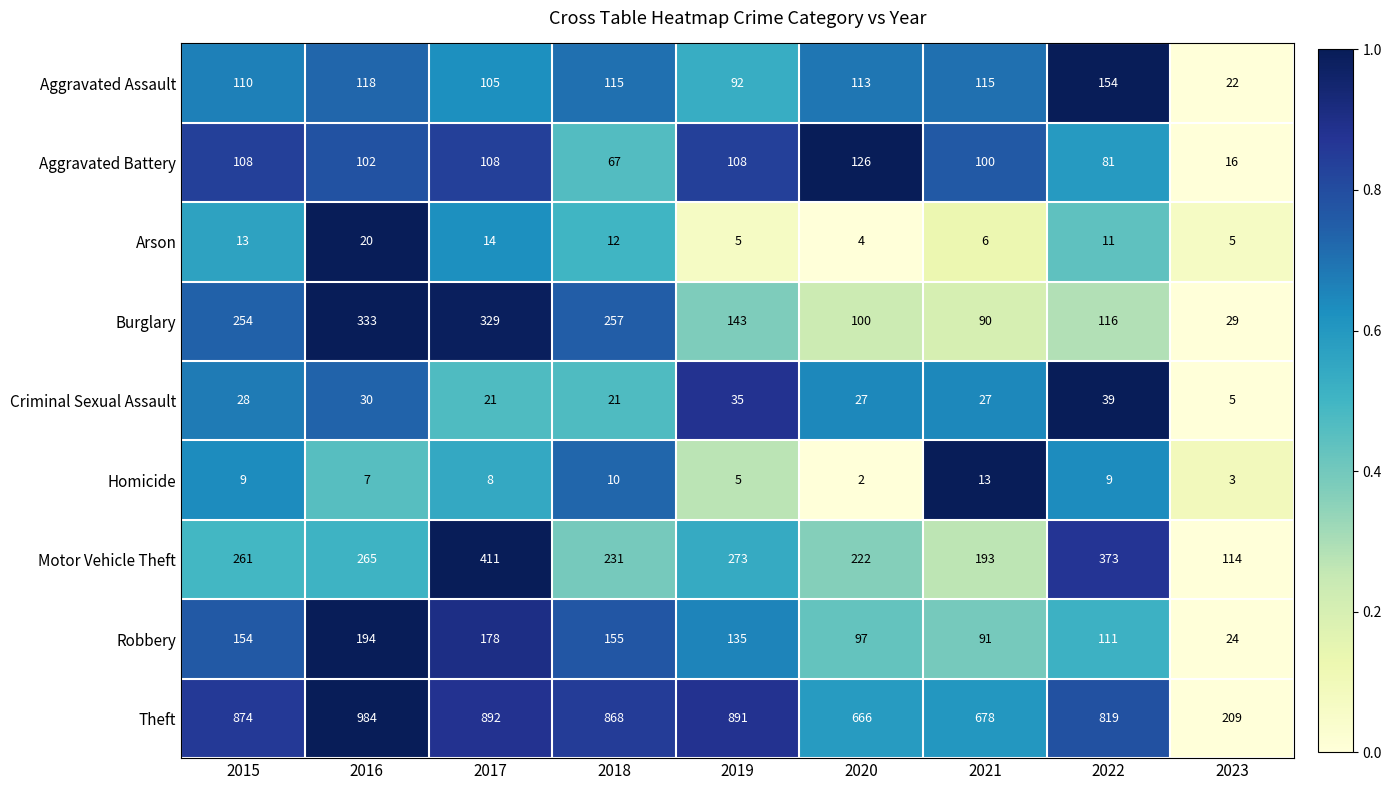

Rank the series by their maximum value, from highest to lowest.

Theft, Motor Vehicle Theft, Burglary, Robbery, Aggravated Assault, Aggravated Battery, Criminal Sexual Assault, Arson, Homicide